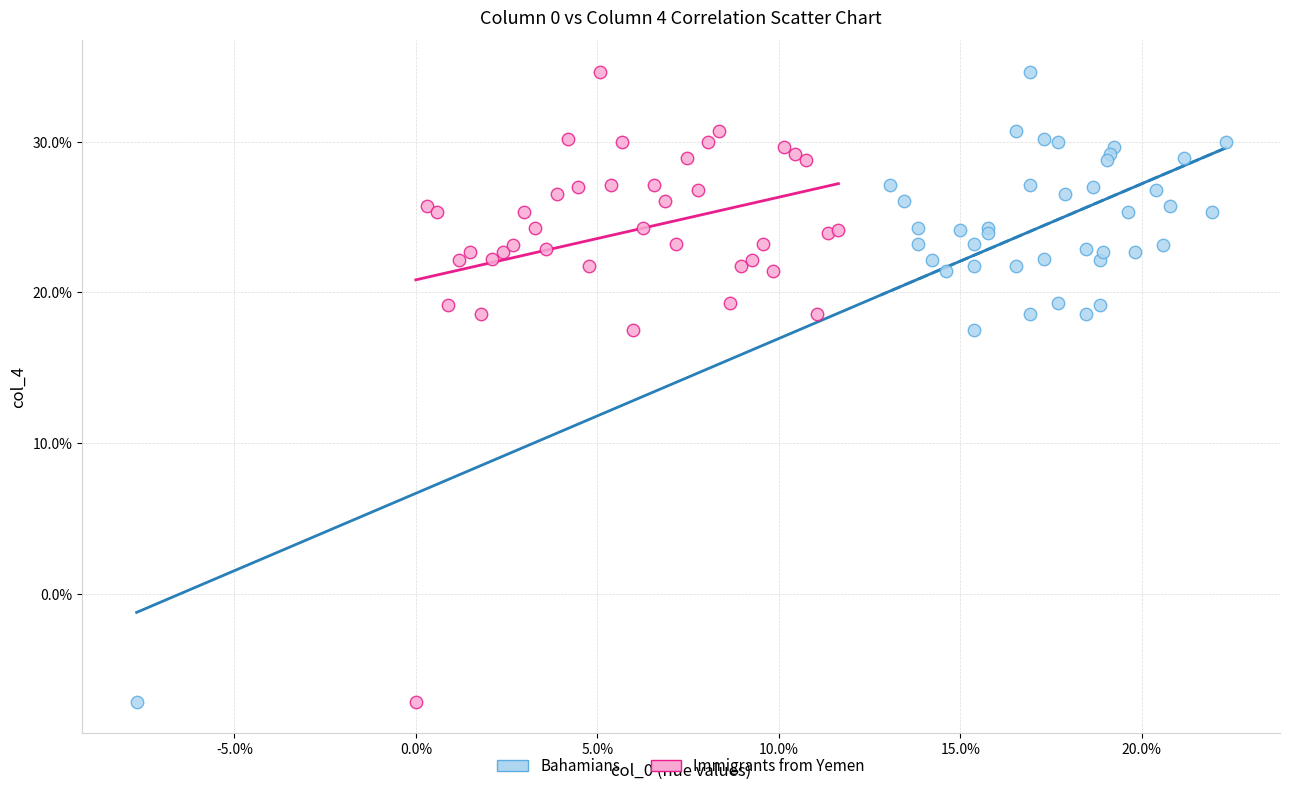

What are all the series names shown in the legend?

Bahamians, Immigrants from Yemen